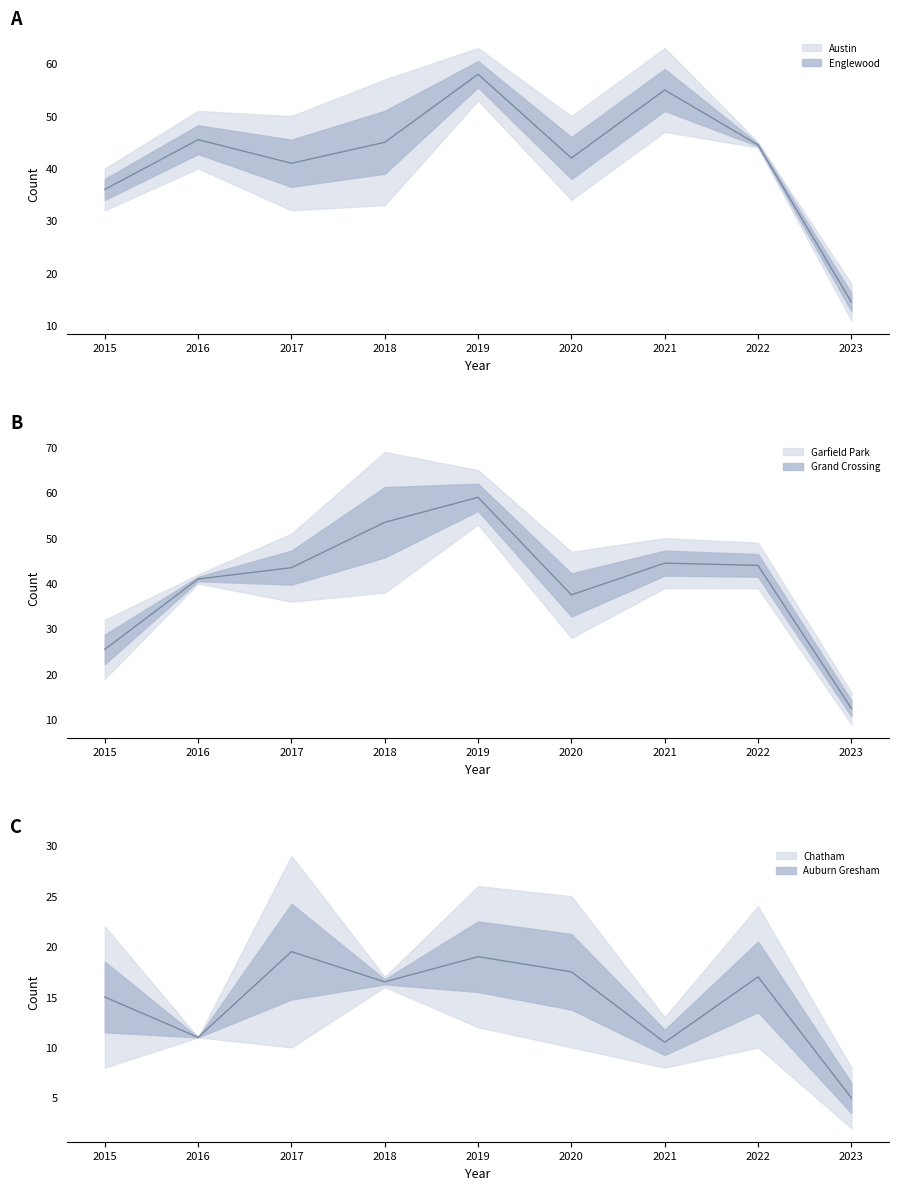

Which category has the highest value in the Austin / Englewood median series?

2019